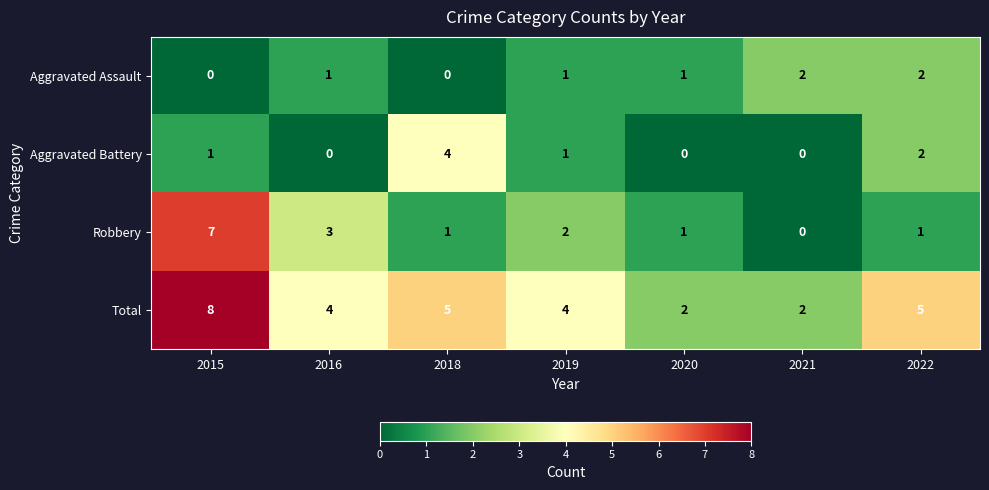

How many Total values are between 2 and 5?

6